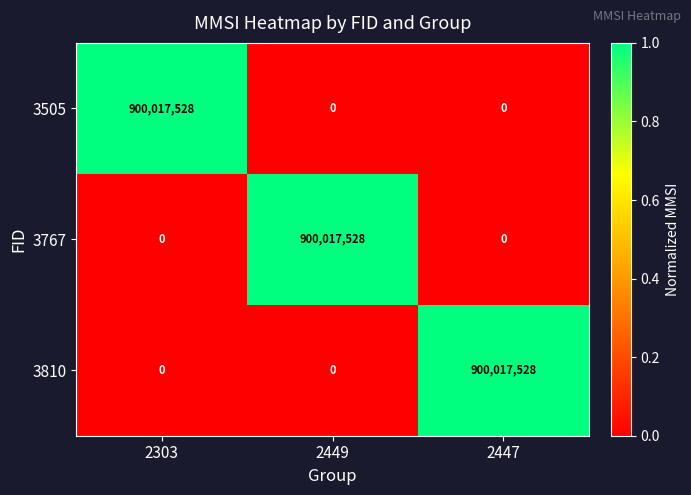

Read the 3810 value at 2447, to the nearest 10.

900017530